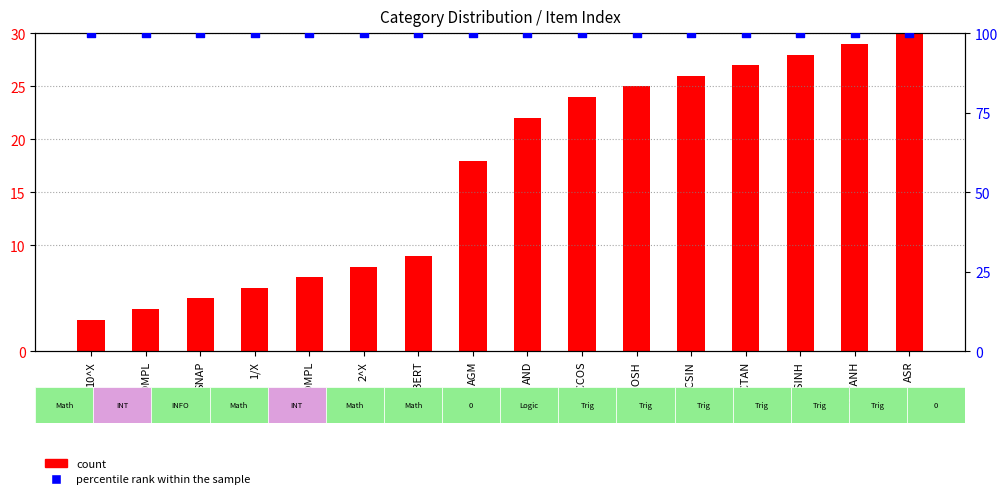

Which series contains the lowest Y value?

count